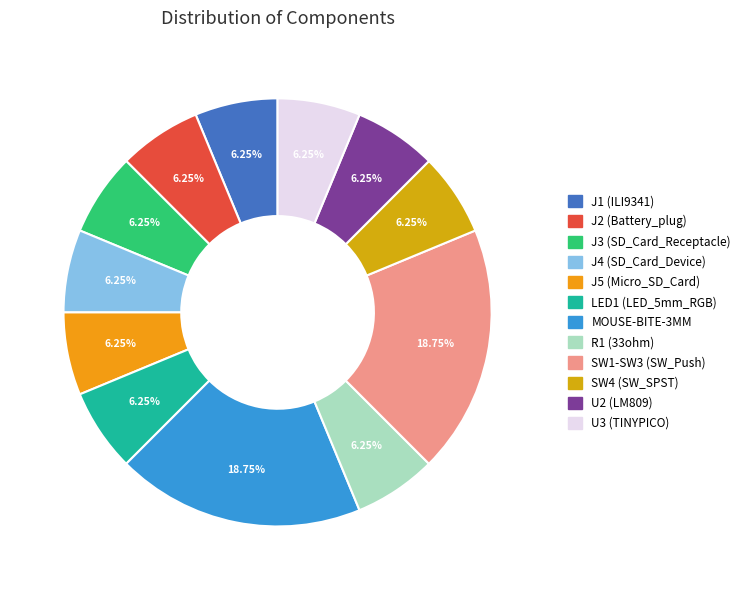

To the nearest percent, what is the difference between the largest and smallest slice percentages?

12%